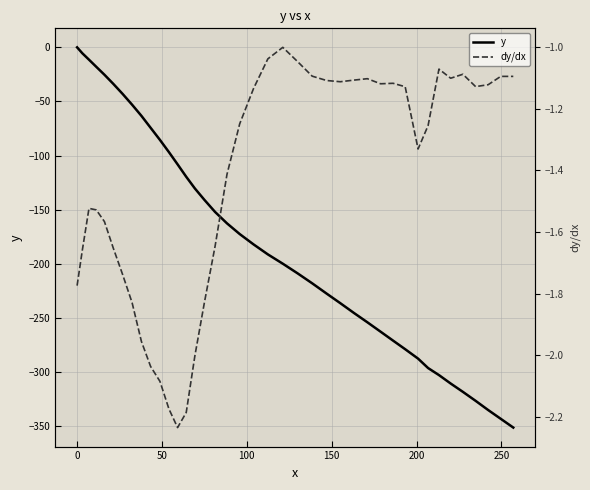

True or false: dy/dx and y cross at least once.

True